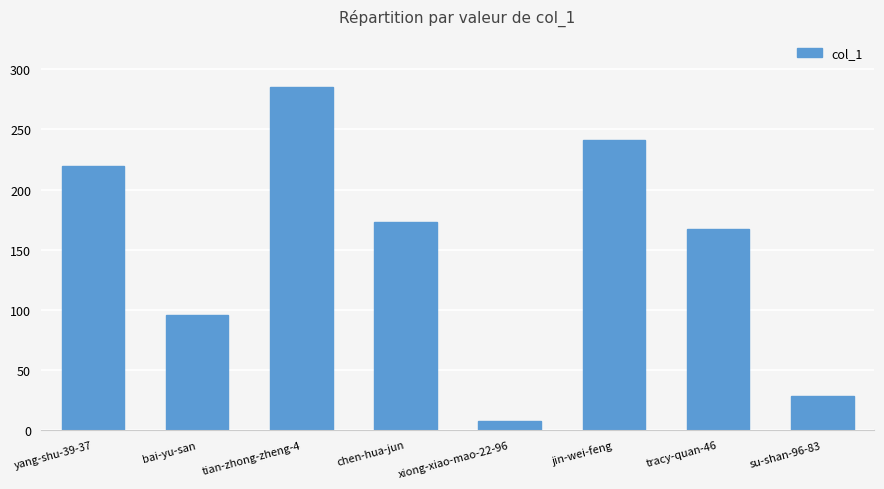

True or false: the data shows 96 at bai-yu-san.

True